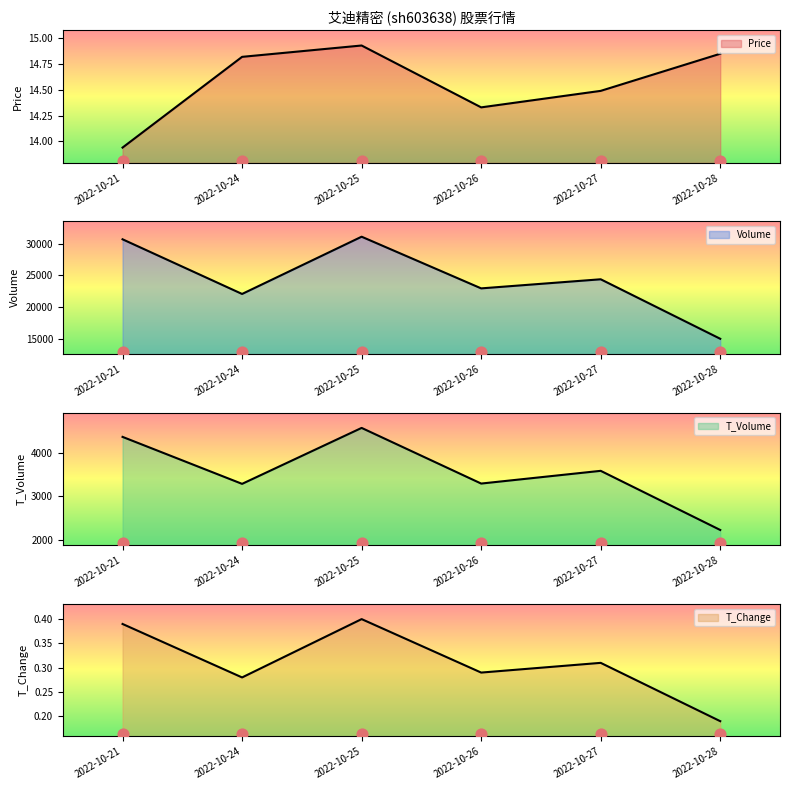

Which series has the largest total across all categories?

volume